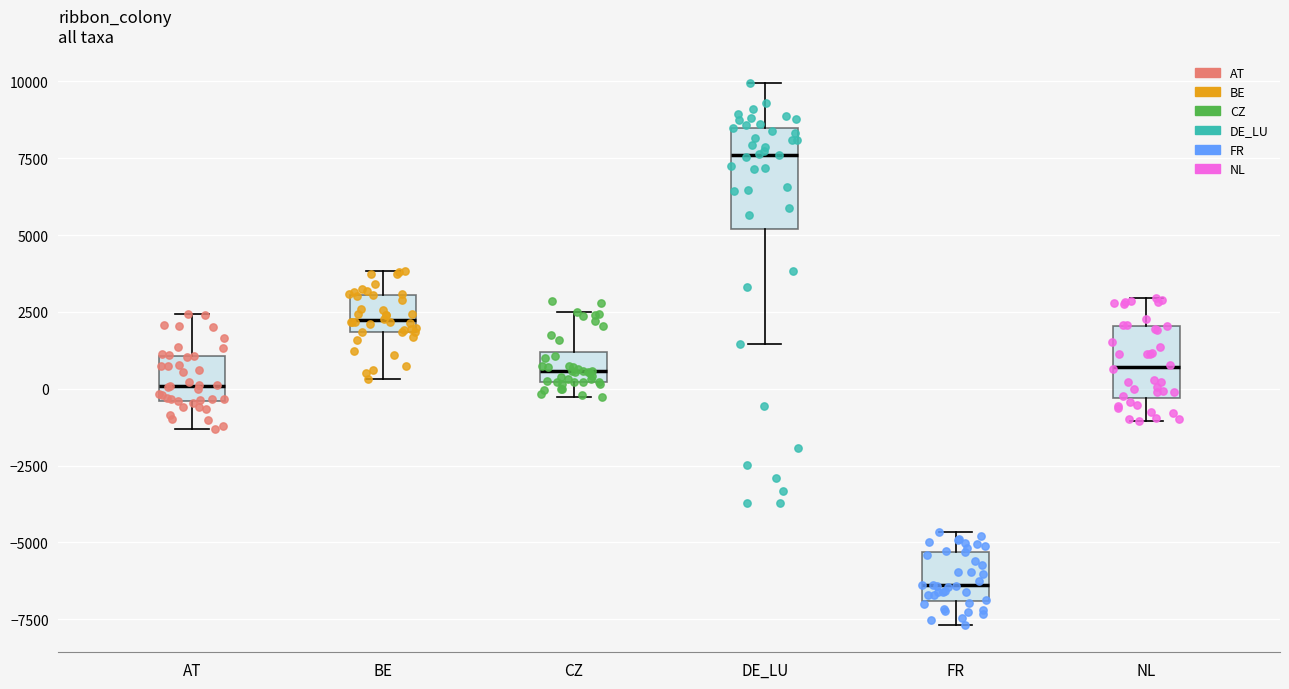

Reading left to right, transcribe this box plot: for each box, give where its median line is, the range the box spans, and where its two whiskers end, as read against the y-axis. The values are not printed on the chart, so give them approximately, as read against the axis.

AT: median 0, box -500 to 1000, whiskers -1500 to 2500
BE: median 2000 (just above the box's lower edge), box 2000 to 3000, whiskers 500 to 4000
CZ: median 500, box 0 to 1000, whiskers -500 to 2500
DE_LU: median 7500, box 5000 to 8500, whiskers 1500 to 10000
FR: median -6500, box -7000 to -5500, whiskers -7500 to -4500
NL: median 500, box -500 to 2000, whiskers -1000 to 3000